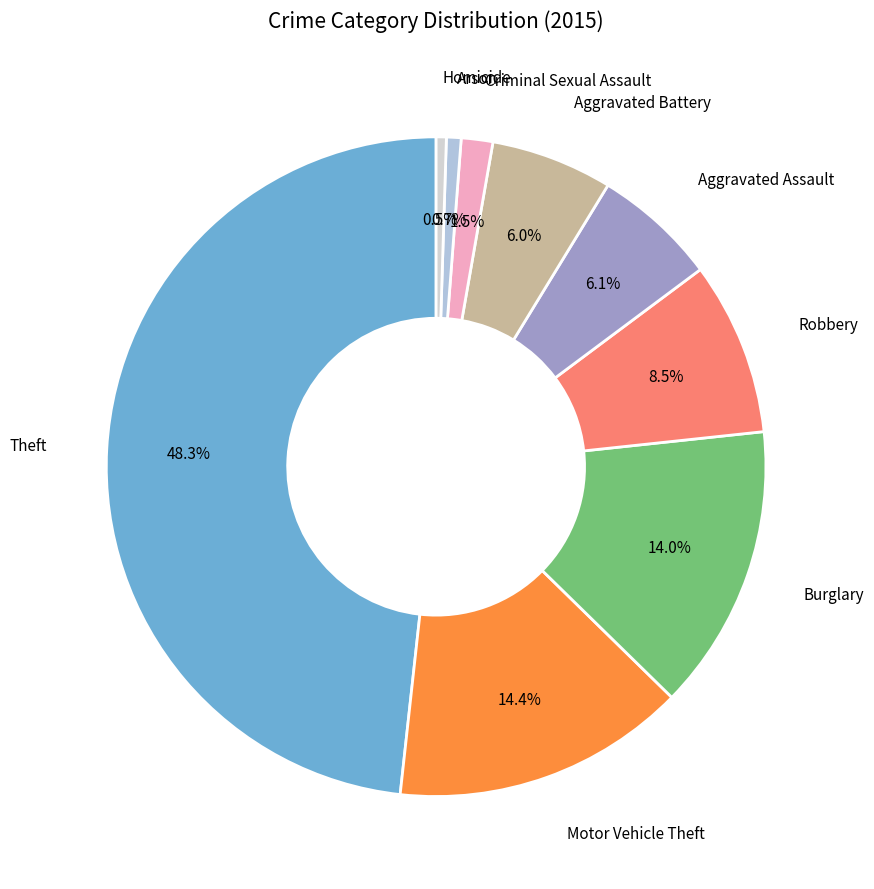

What is the largest slice in the pie chart?

Theft